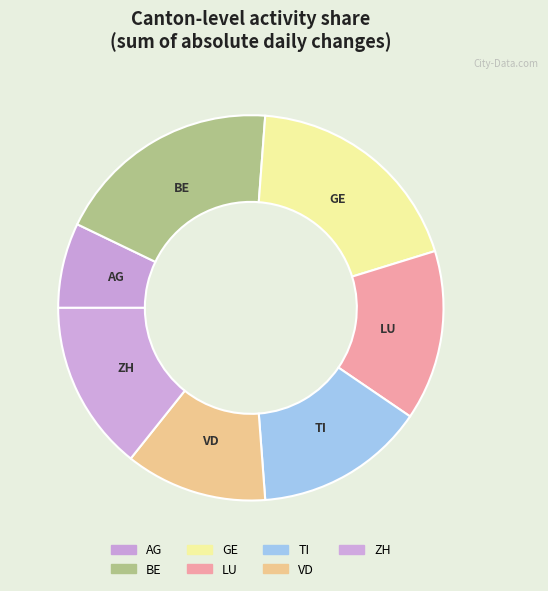

Count the number of slices in the pie.

7